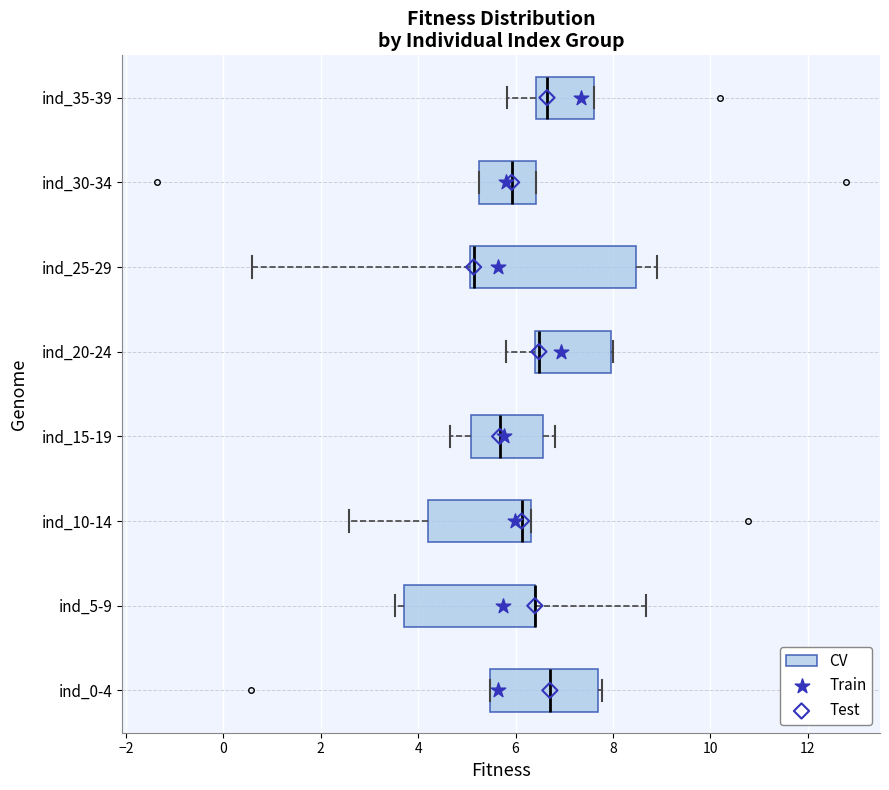

Reading bottom to top, transcribe this box plot: for each box, give where its median line is, the range the box spans, and where its two whiskers end, as read against the x-axis. The values are not printed on the chart, so give them approximately, as read against the axis.

ind_0-4: median 6.8, box 5.4 to 7.6, whiskers 5.4 to 7.8
ind_5-9: median 6.4 (drawn on the box's right edge), box 3.8 to 6.4, whiskers 3.6 to 8.6
ind_10-14: median 6.2, box 4.2 to 6.4, whiskers 2.6 to 6.4
ind_15-19: median 5.6, box 5.0 to 6.6, whiskers 4.6 to 6.8
ind_20-24: median 6.4 (just right of the box's left edge), box 6.4 to 8.0, whiskers 5.8 to 8.0
ind_25-29: median 5.2, box 5.0 to 8.4, whiskers 0.6 to 8.8
ind_30-34: median 6.0, box 5.2 to 6.4, whiskers 5.2 to 6.4
ind_35-39: median 6.6, box 6.4 to 7.6, whiskers 5.8 to 7.6